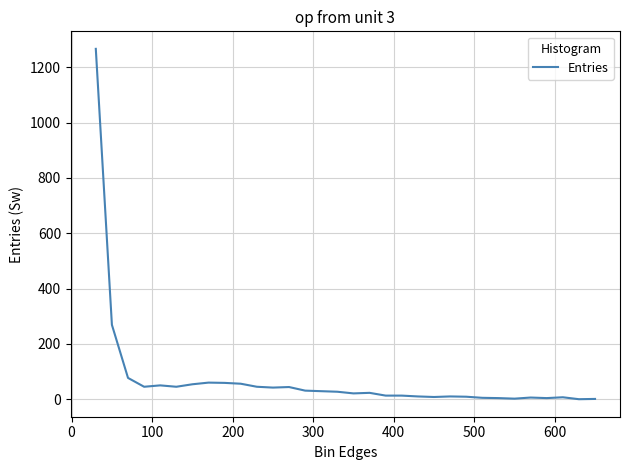

What is the maximum value shown in the chart?

1267